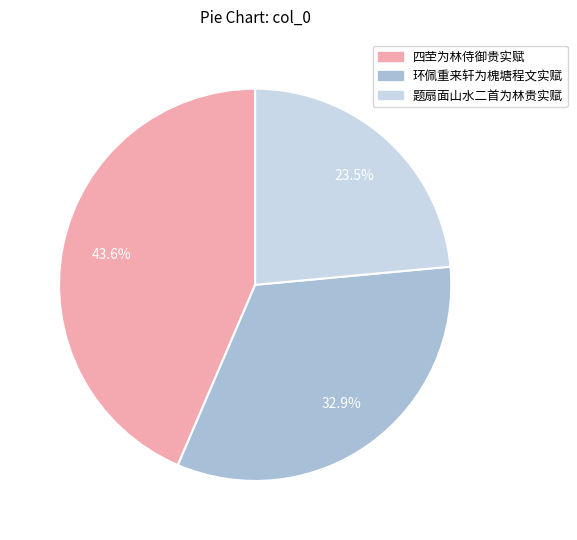

Is there a majority slice in this chart?

No